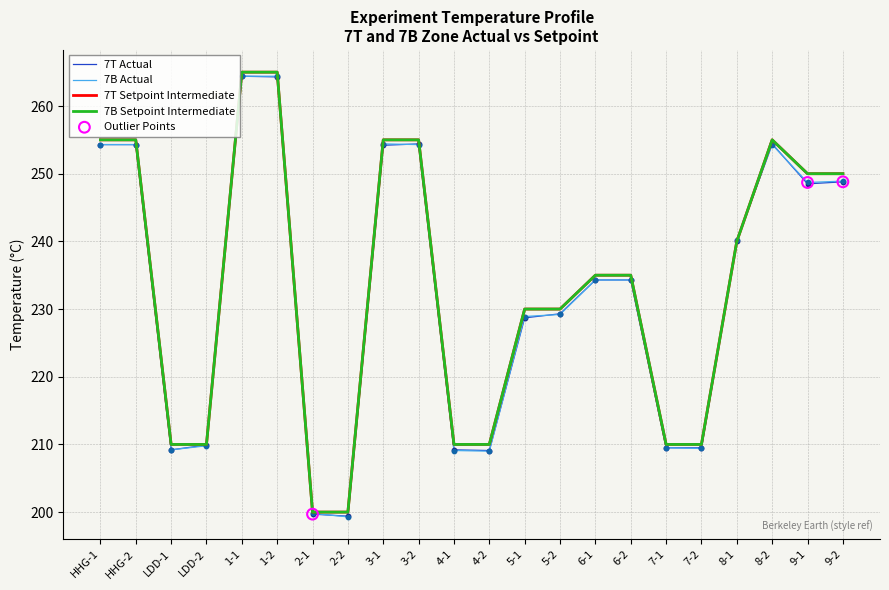

At how many categories does at least one series exceed 208?

20